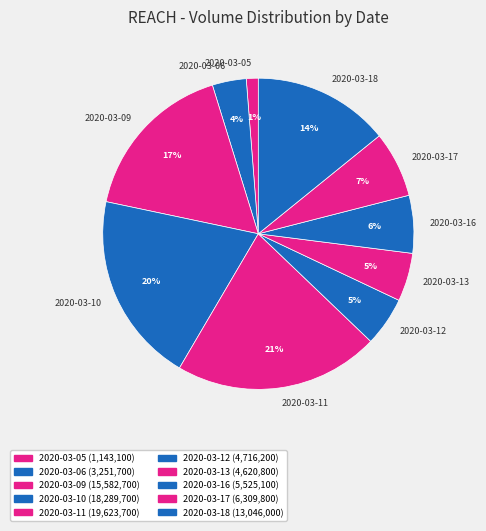

To the nearest percent, what is the difference between the largest and smallest slice percentages?

20%